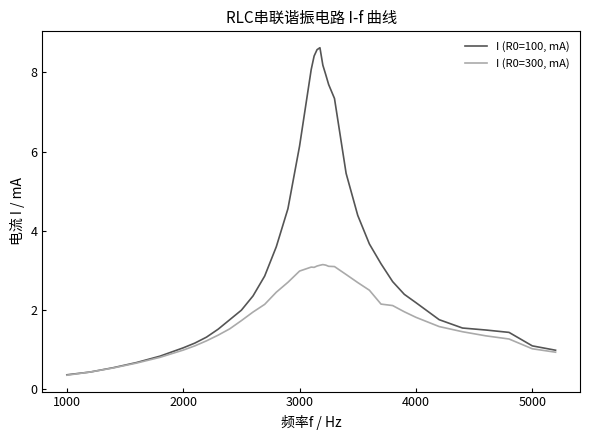

Which series has the largest total across all categories?

I (R0=100, mA)